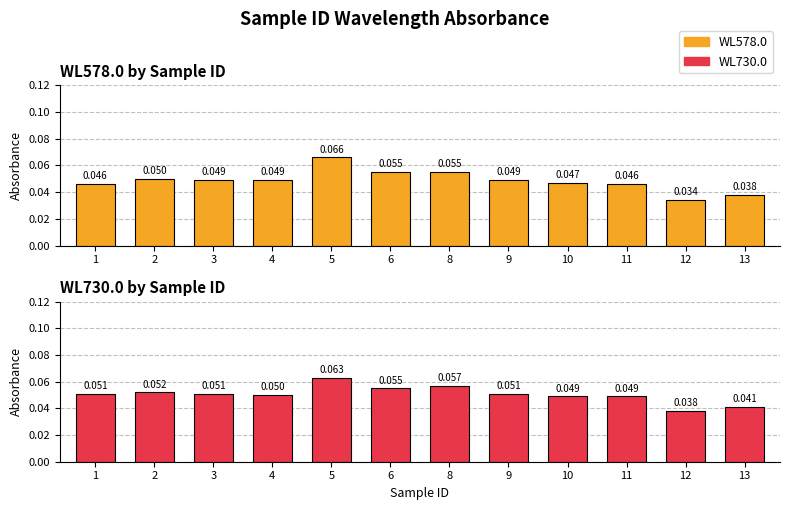

Is the value of WL578.0 at 3 greater than the value of WL730.0 at 12?

Yes